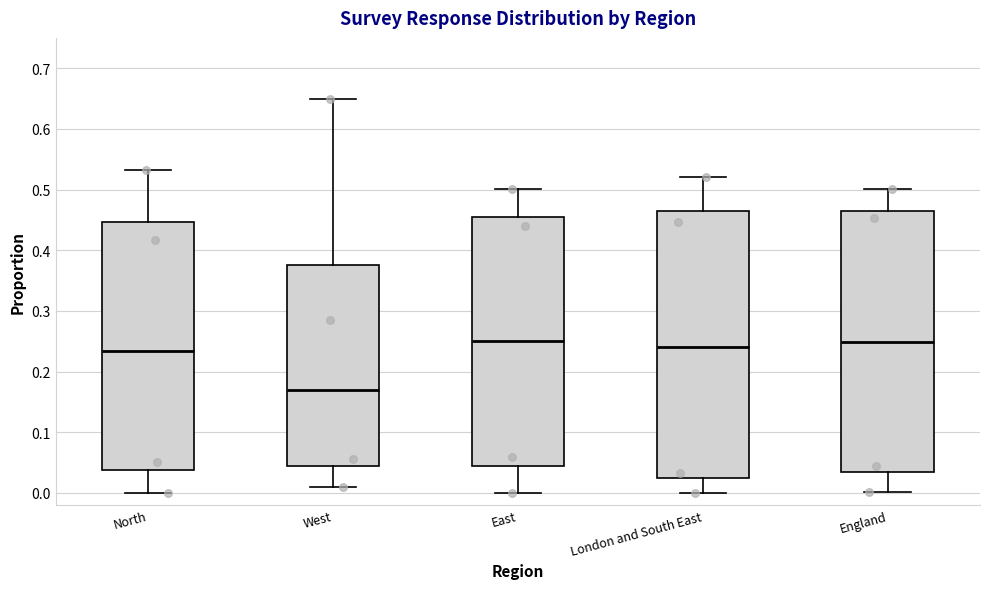

Reading left to right, read every box against the y-axis: the position of its median line, the range the box covers, and the ends of its whiskers. The values are not printed on the chart, so give them approximately, as read against the axis.

North: median 0.23, box 0.04 to 0.45, whiskers 0.00 to 0.53
West: median 0.17, box 0.04 to 0.38, whiskers 0.01 to 0.65
East: median 0.25, box 0.04 to 0.46, whiskers 0.00 to 0.50
London and South East: median 0.24, box 0.02 to 0.47, whiskers 0.00 to 0.52
England: median 0.25, box 0.03 to 0.46, whiskers 0.00 to 0.50